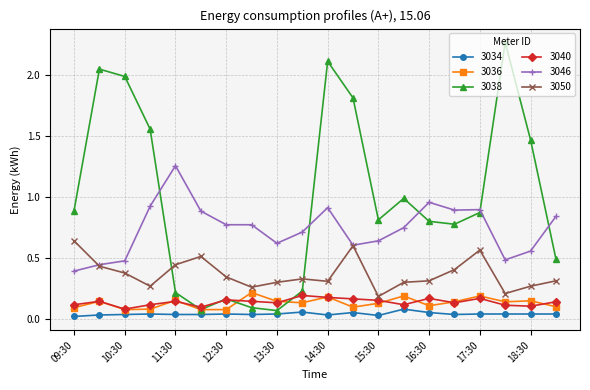

Which series has the largest total across all categories?

3038